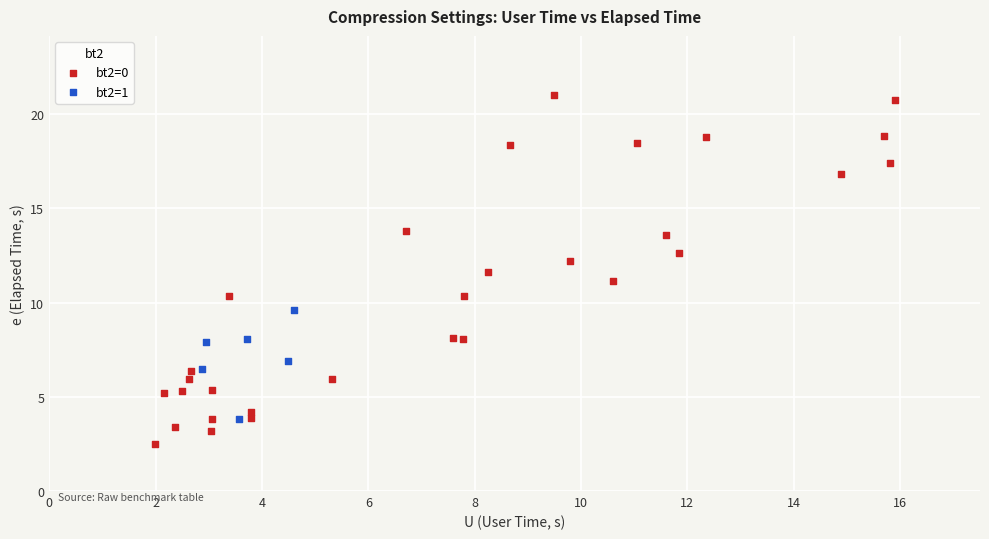

Which series contains the lowest Y value?

bt2=0